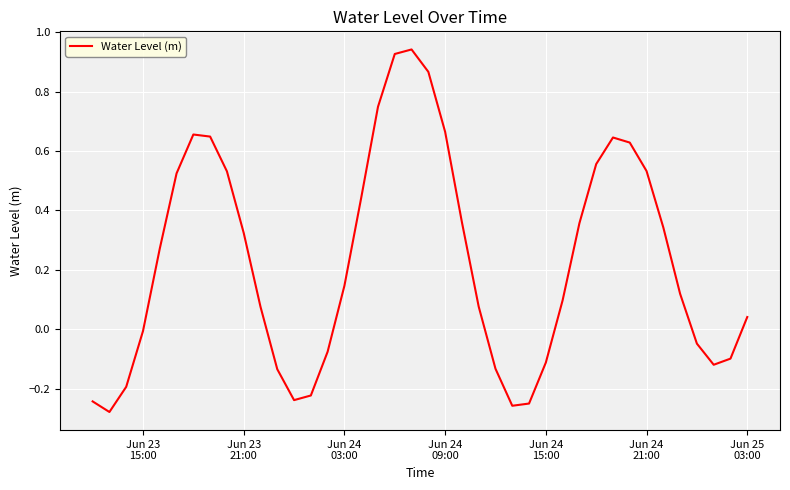

What is the difference between the maximum and minimum values?

1.2